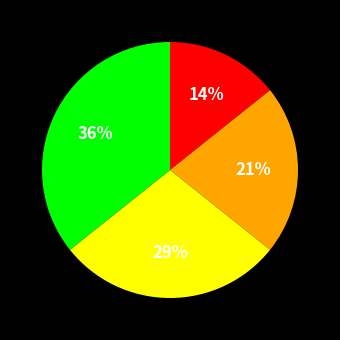

Is there any slice that represents more than half of the pie?

No